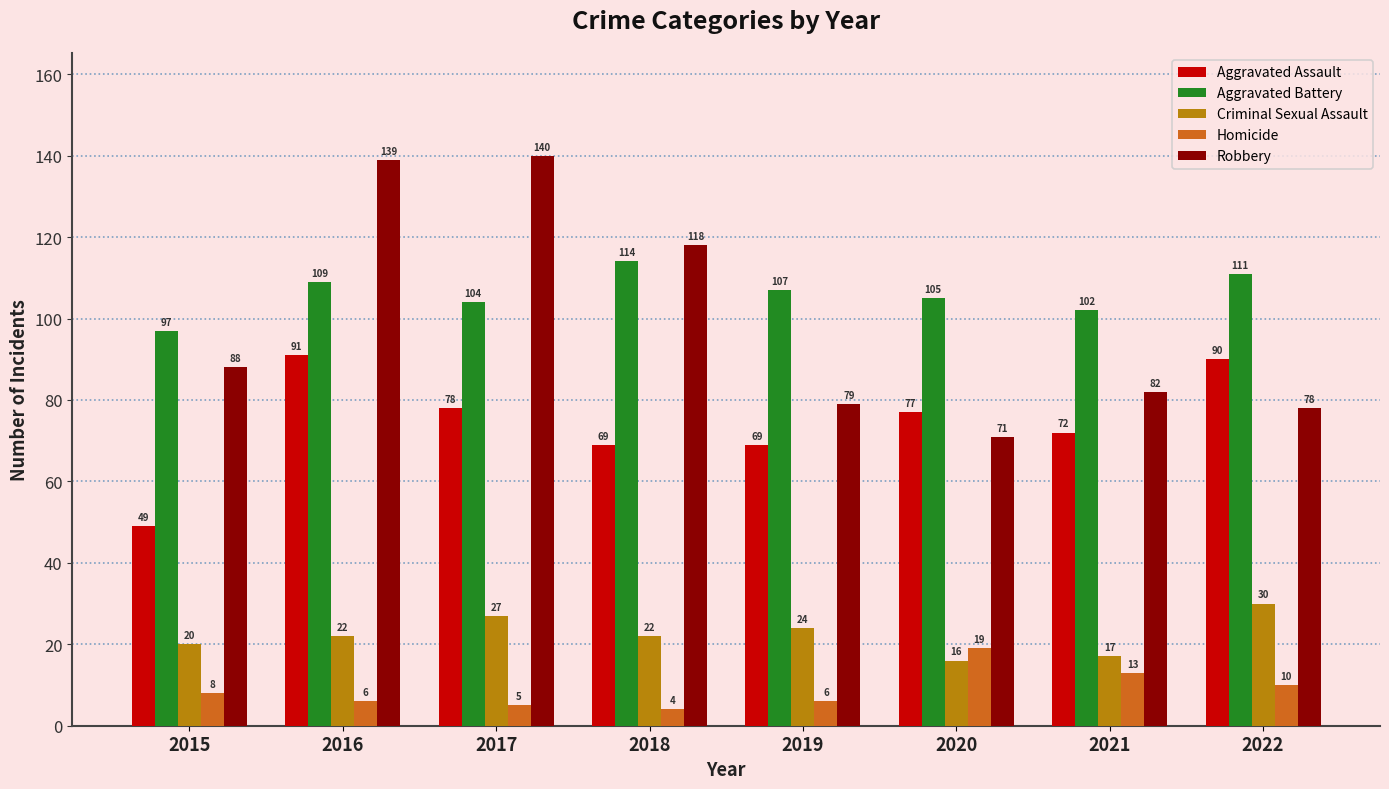

What is the value of the Aggravated Assault bar at the 6th from the left?

77